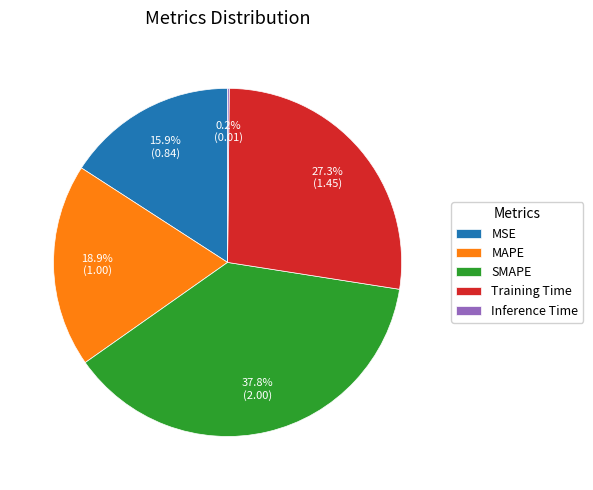

Between MAPE and SMAPE, which is larger?

SMAPE